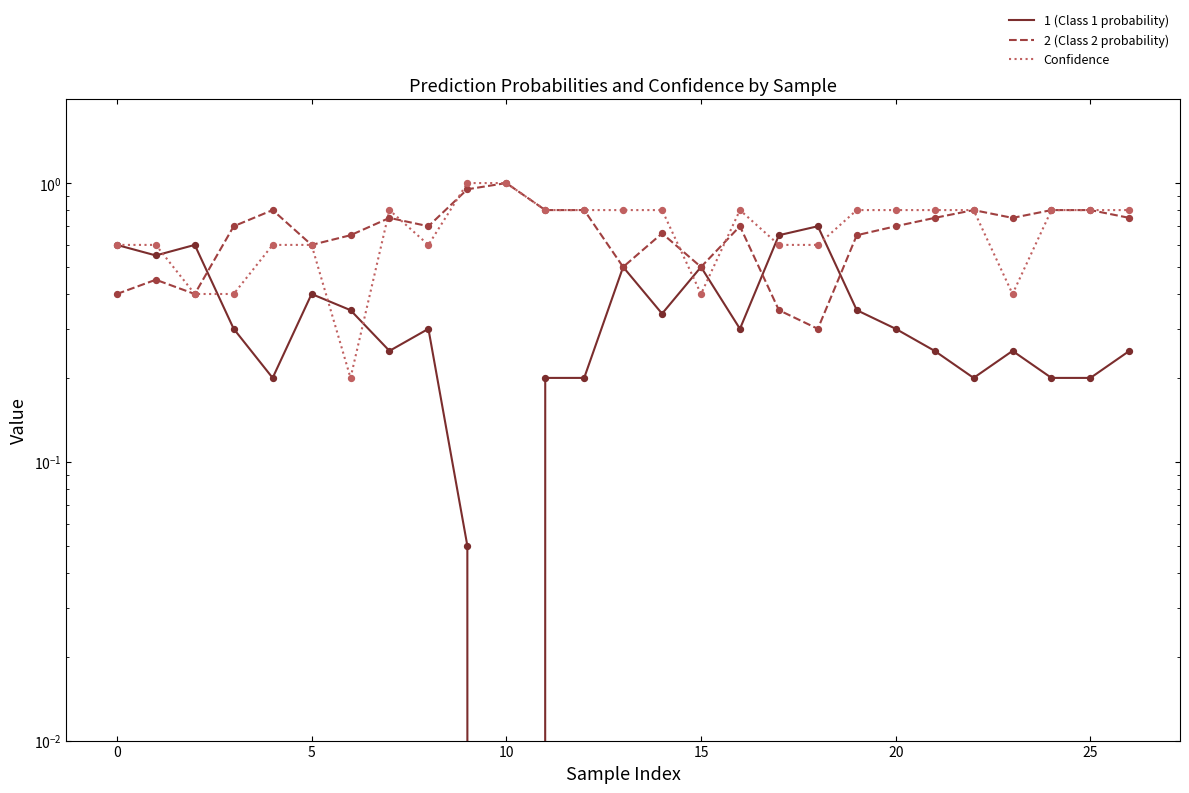

At which category is the sum across all series the highest?

9